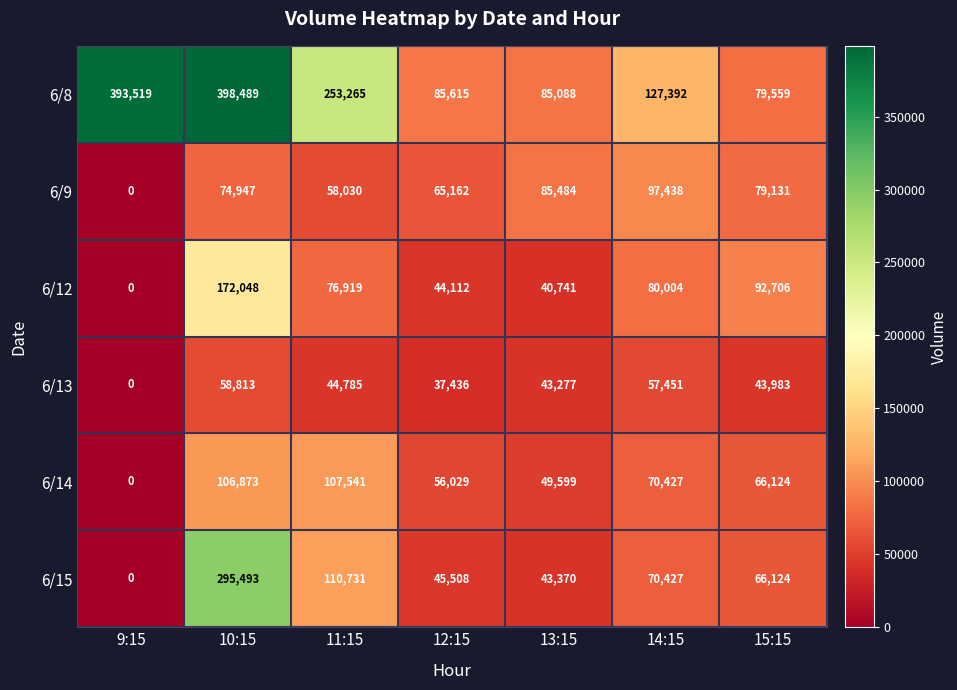

Rank the series by their maximum value, from highest to lowest.

6/8, 6/15, 6/12, 6/14, 6/9, 6/13